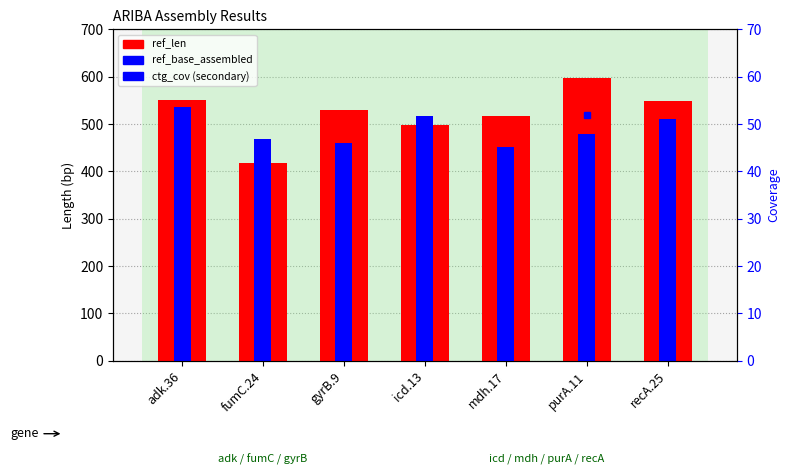

What is the difference between the maximum and minimum values in the ref_len series?

180.0